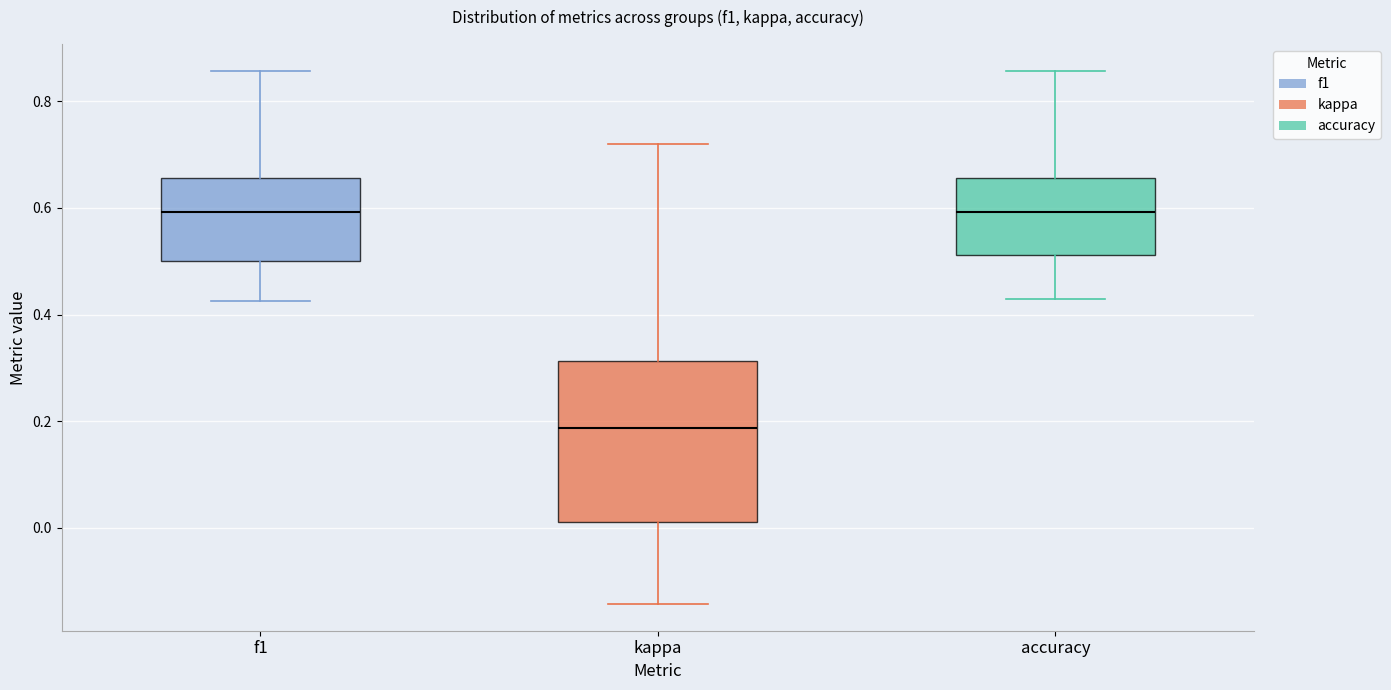

Which box is the tallest, from its lower edge to its upper edge?

kappa